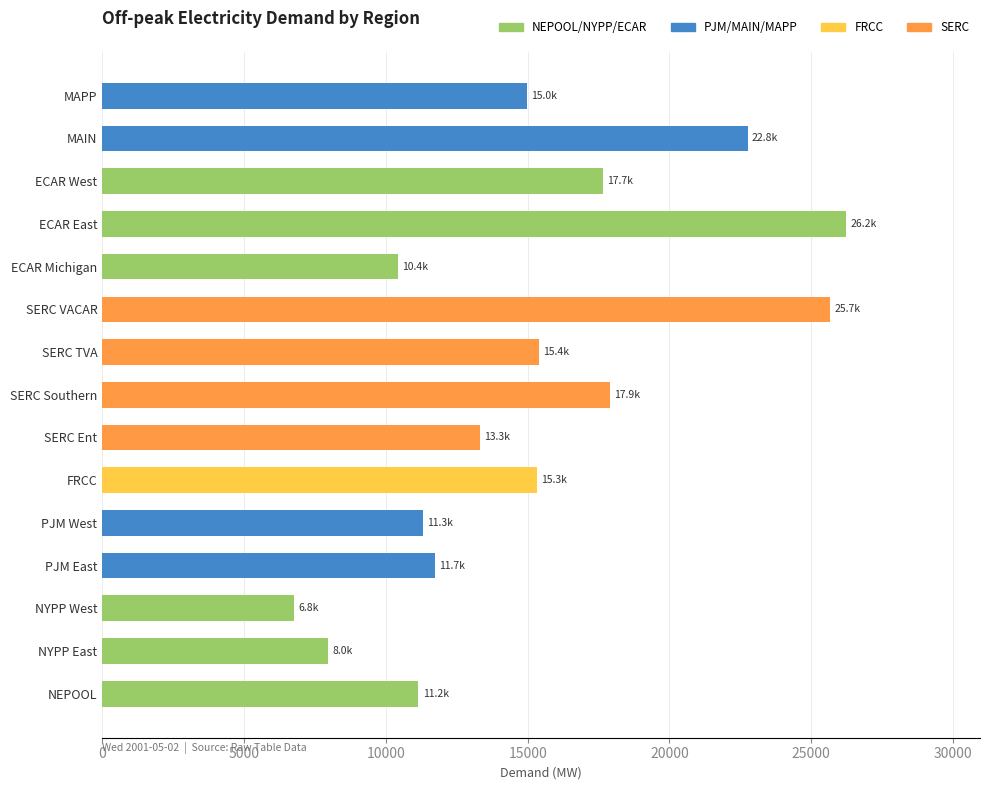

Read the value at SERC Southern.

17894.3